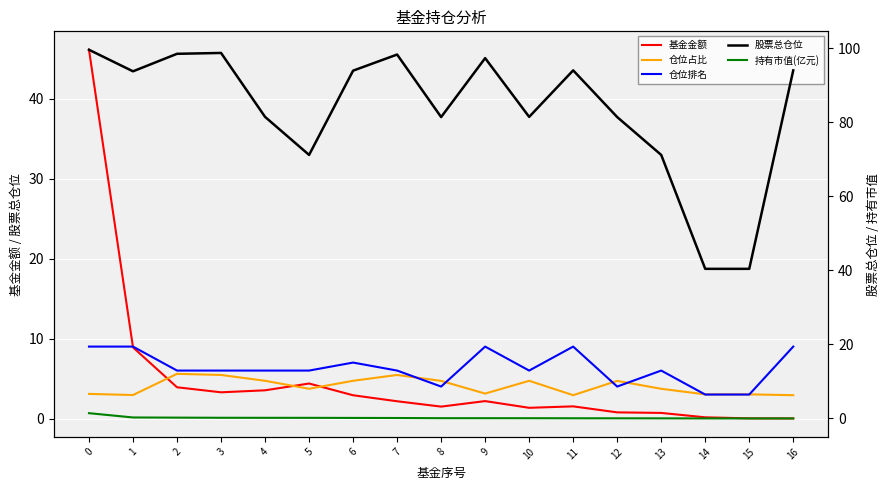

Is it true that 持有市值(亿元) equals 0.1 at 6?

False